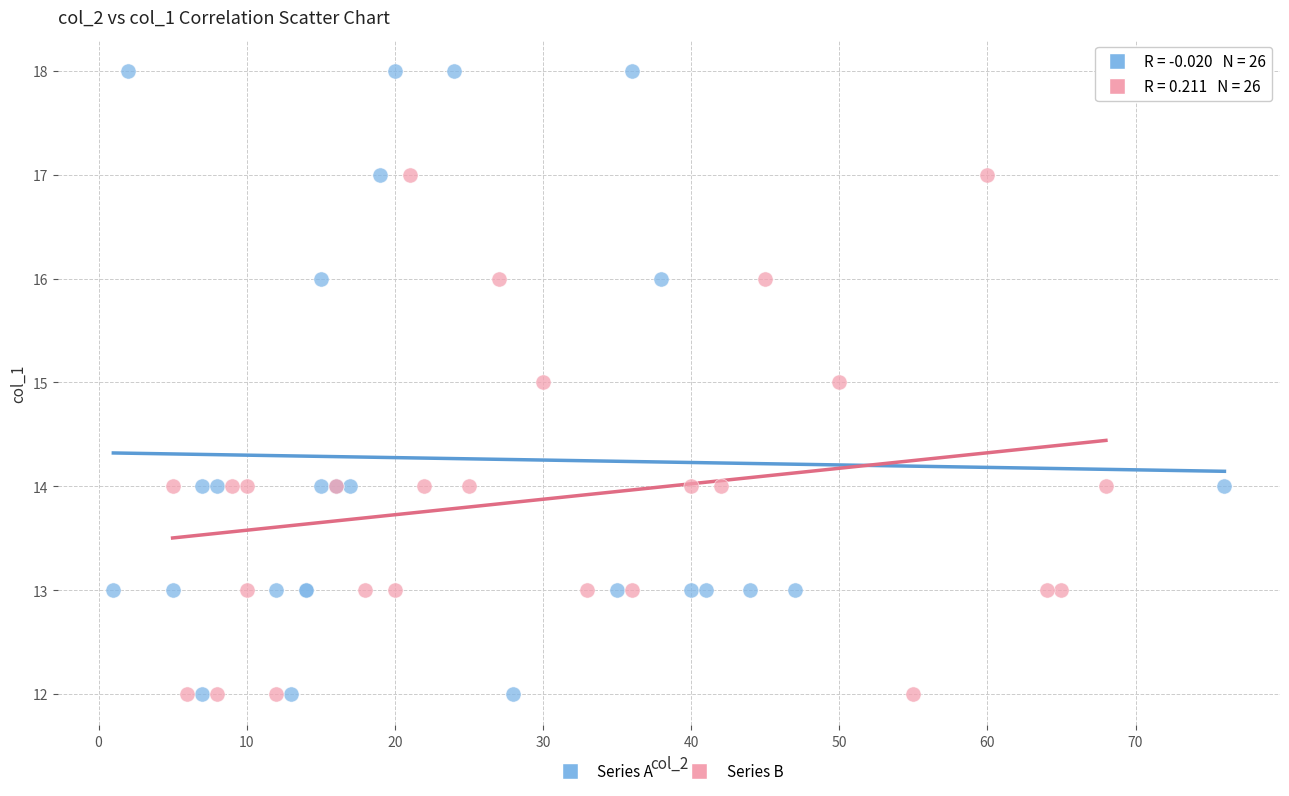

Which series reaches the maximum Y coordinate?

Series A